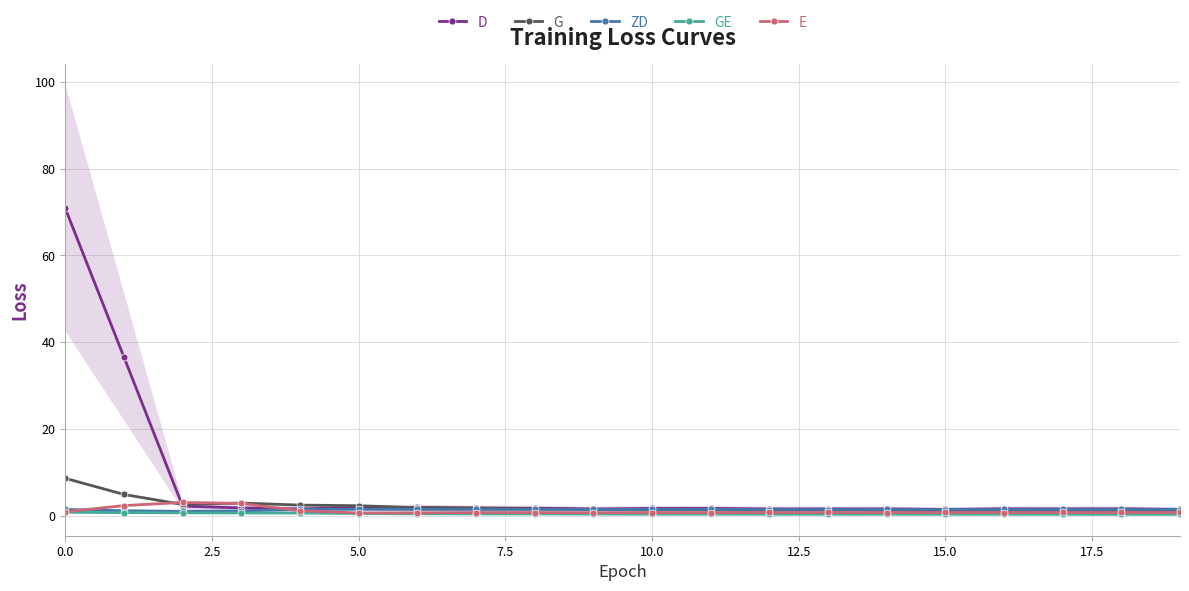

Which has a higher value, 5.0 or 19?

5.0